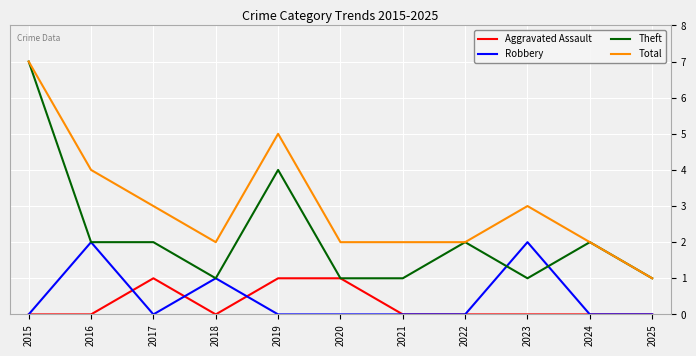

The Robbery series shows 0 at 2015. True or false?

True